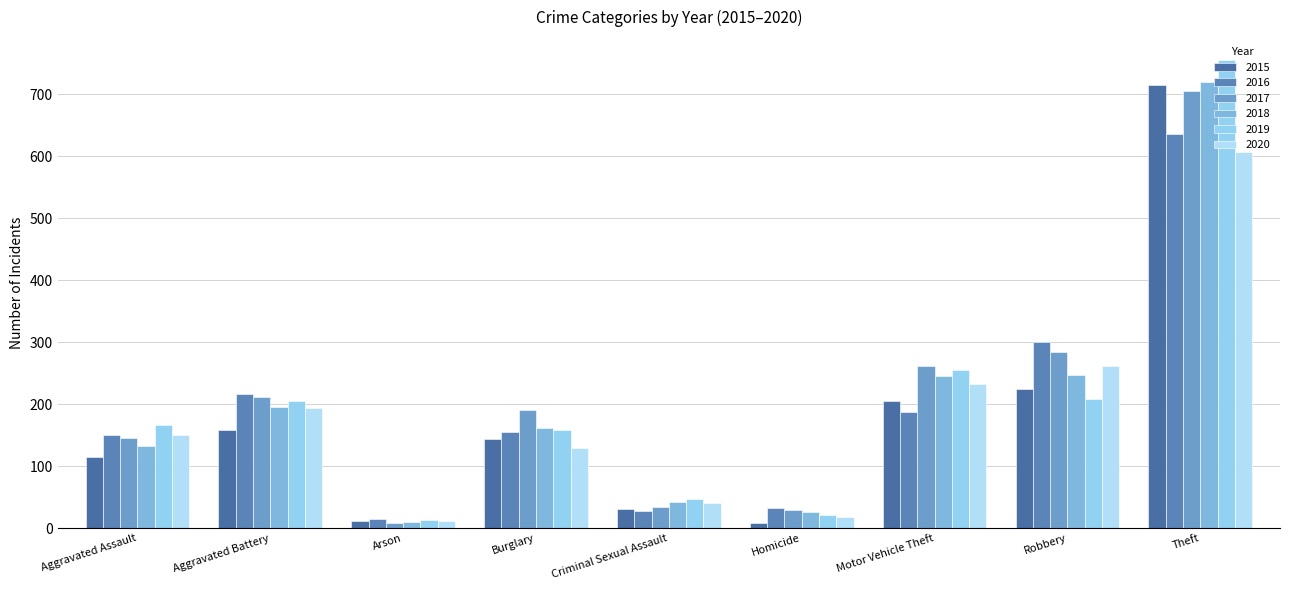

How many bars are there in each group?

6